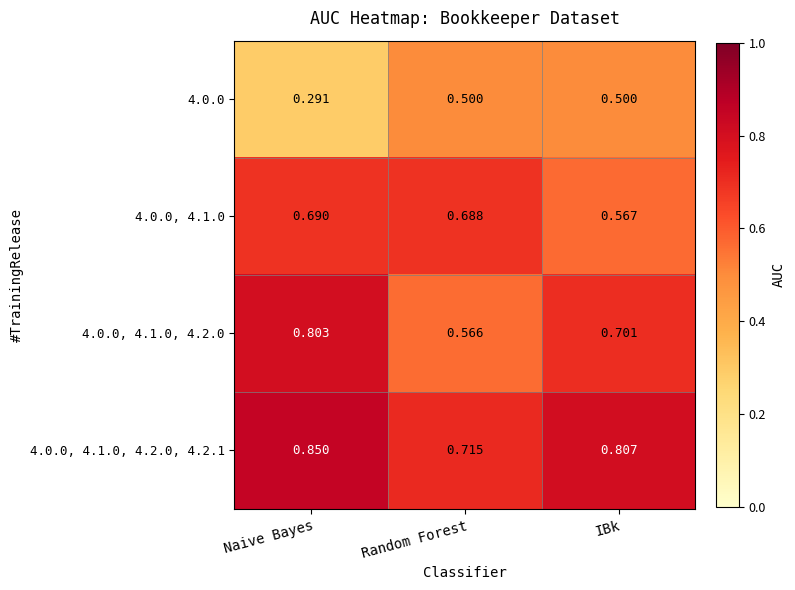

Where is 4.0.0, 4.1.0 nearest to the value 0?

IBk